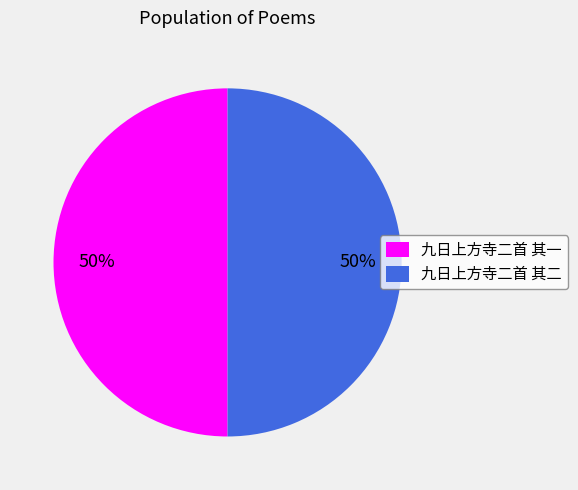

True or false: 九日上方寺二首 其一 accounts for 58% of the total.

False